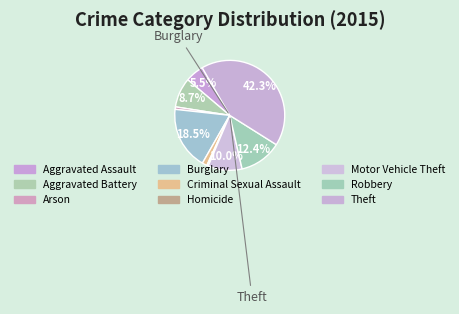

Rank the categories by value from lowest to highest.

Homicide, Arson, Criminal Sexual Assault, Aggravated Assault, Aggravated Battery, Motor Vehicle Theft, Robbery, Burglary, Theft